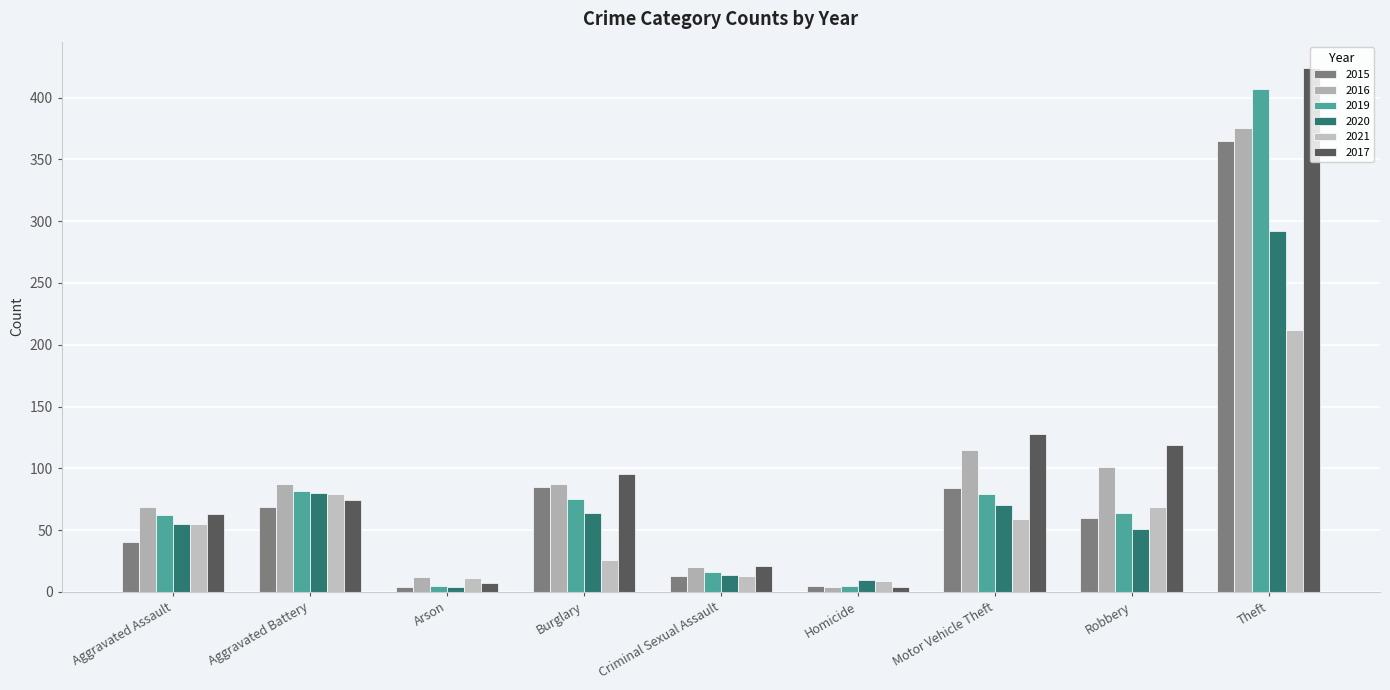

Where does the 2016 series first go above 87?

Motor Vehicle Theft